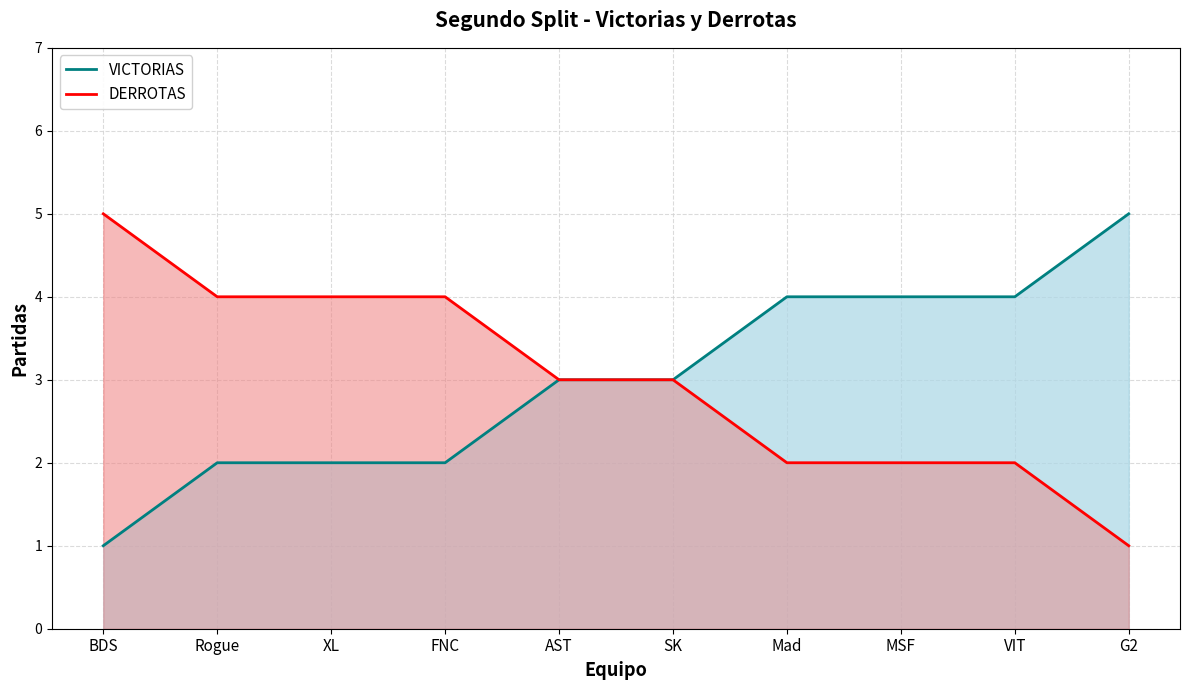

What is the label of the 4th point from the left?

FNC